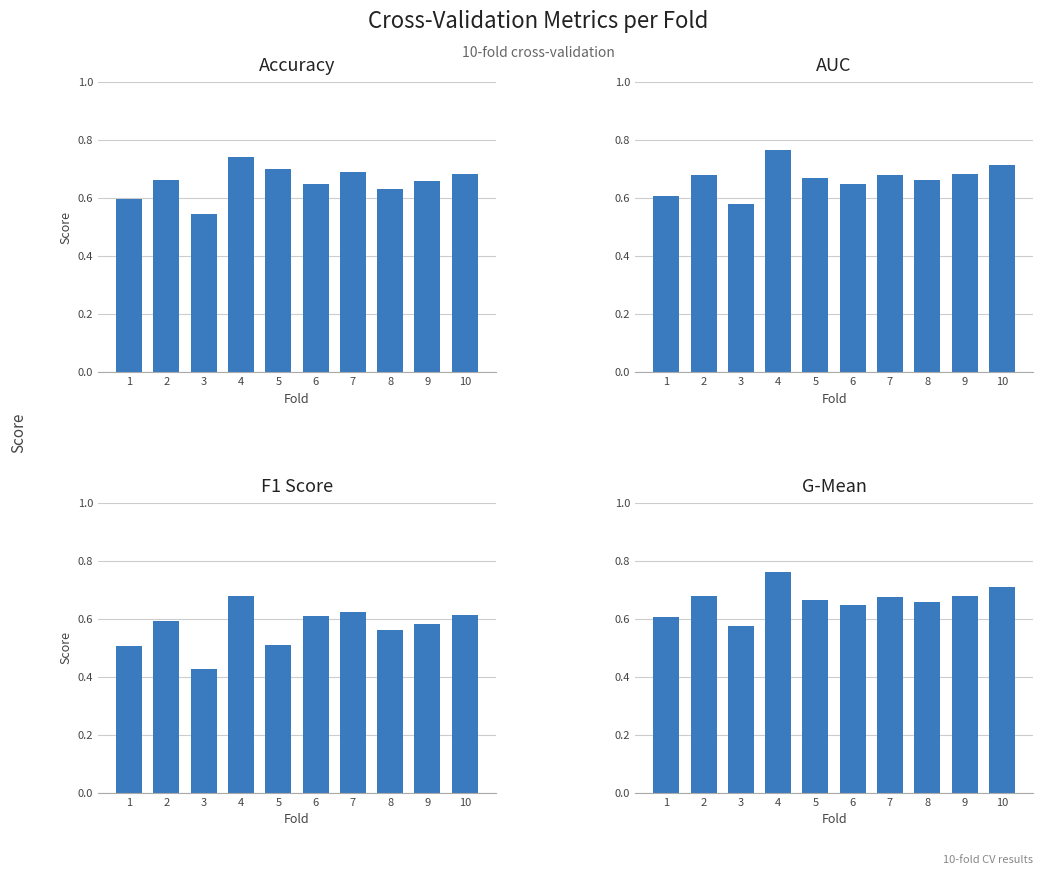

Read the f1_score value at 4.

0.7